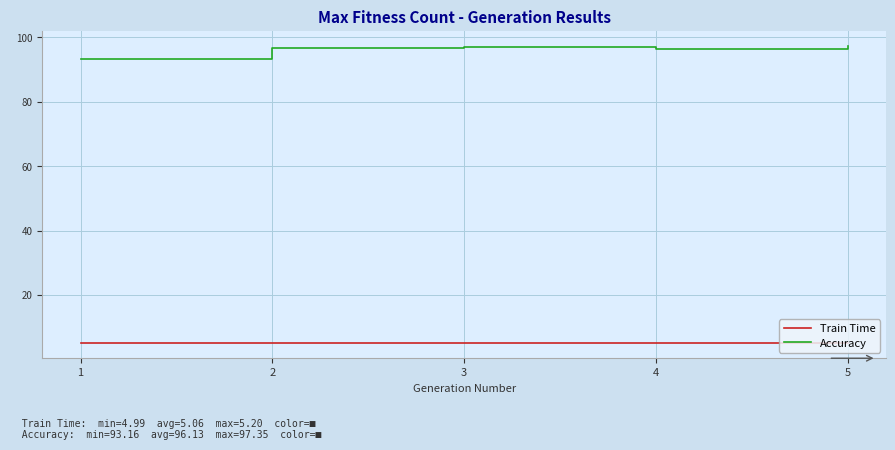

How many interior local peaks does the Accuracy series have?

1